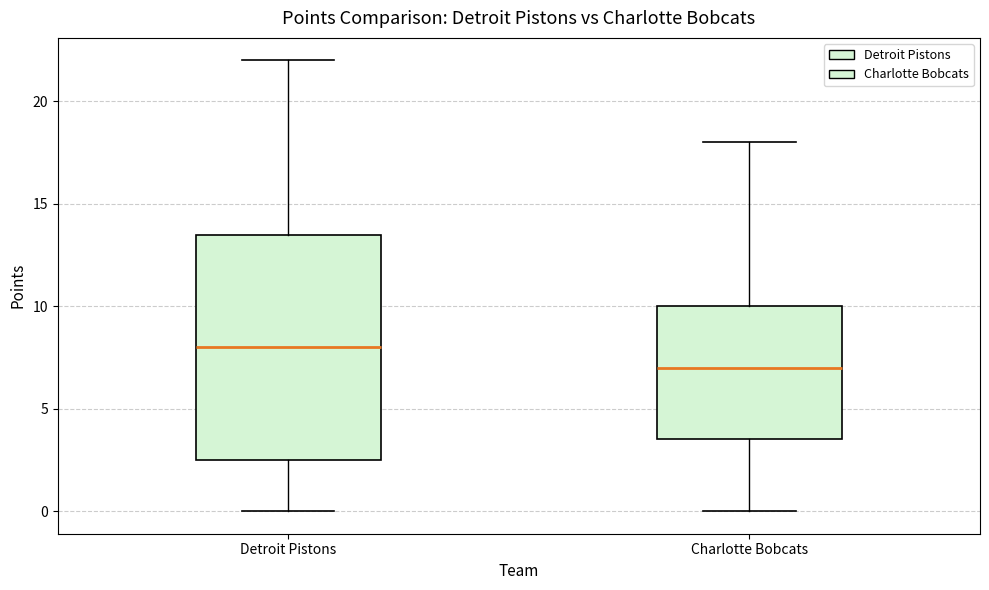

Reading left to right, transcribe this box plot: for each box, give where its median line is, the range the box spans, and where its two whiskers end, as read against the y-axis. The values are not printed on the chart, so give them approximately, as read against the axis.

Detroit Pistons: median 8.0, box 2.5 to 13.5, whiskers 0.0 to 22.0
Charlotte Bobcats: median 7.0, box 3.5 to 10.0, whiskers 0.0 to 18.0